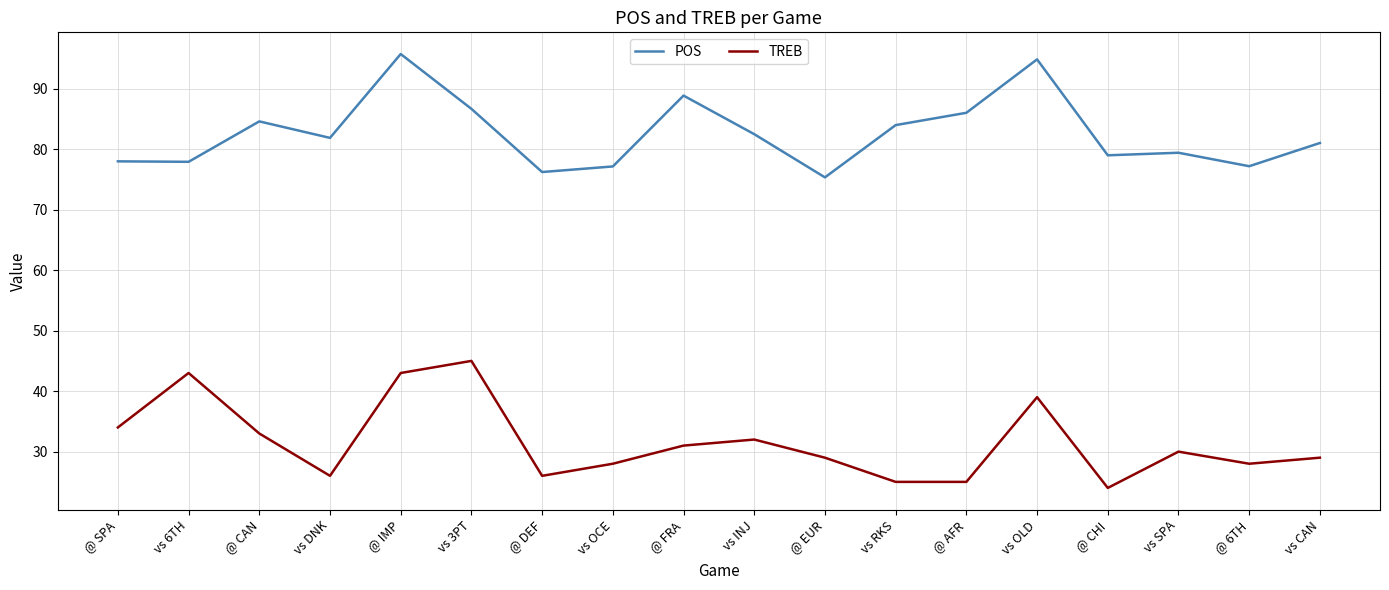

In POS, how many points are higher than both neighbors (excluding endpoints)?

5